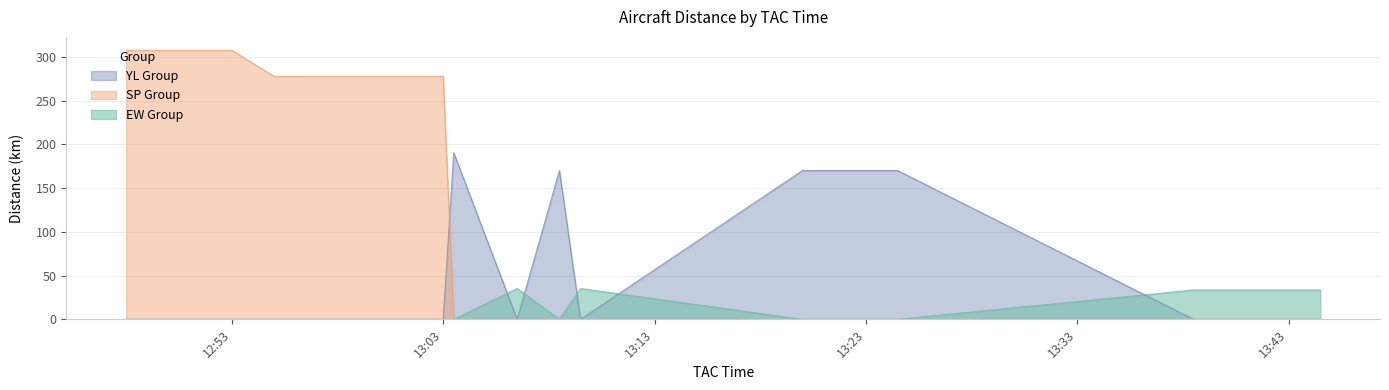

Which series has the largest range (max minus min)?

SP Group